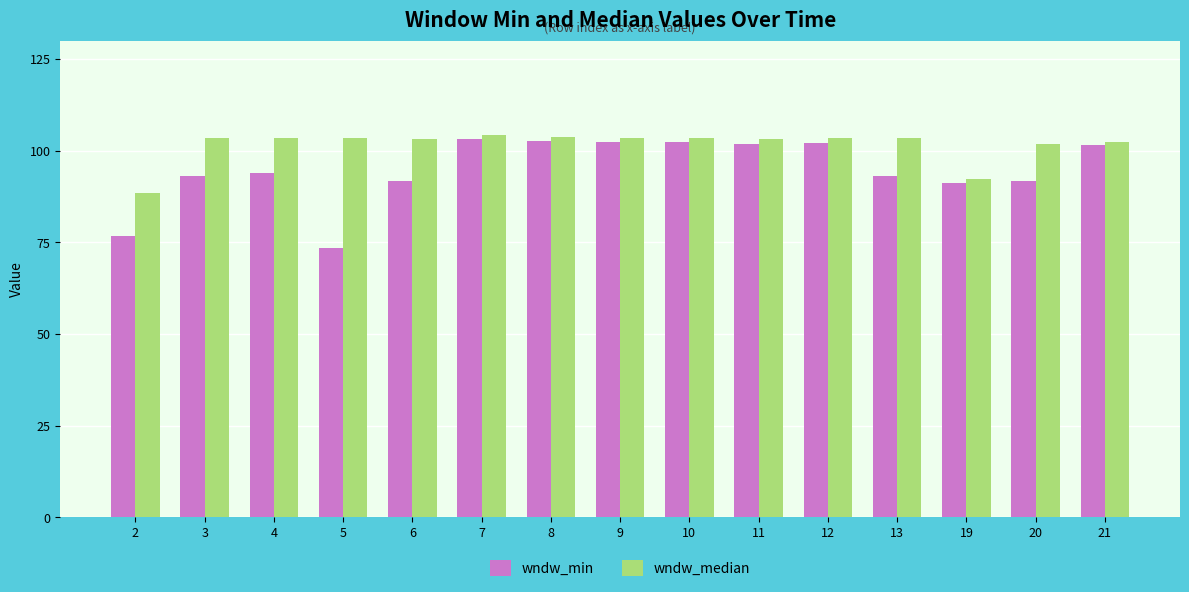

Does the chart contain any negative values?

No